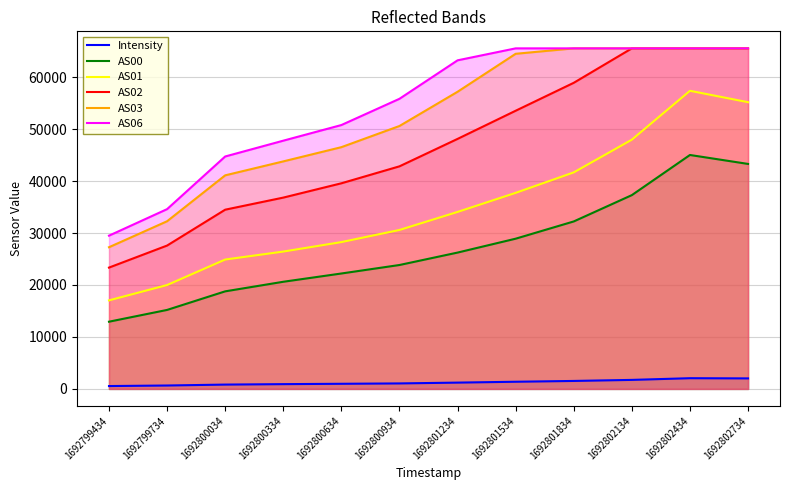

True or false: AS03 has more than 2 points higher than both neighbors.

False